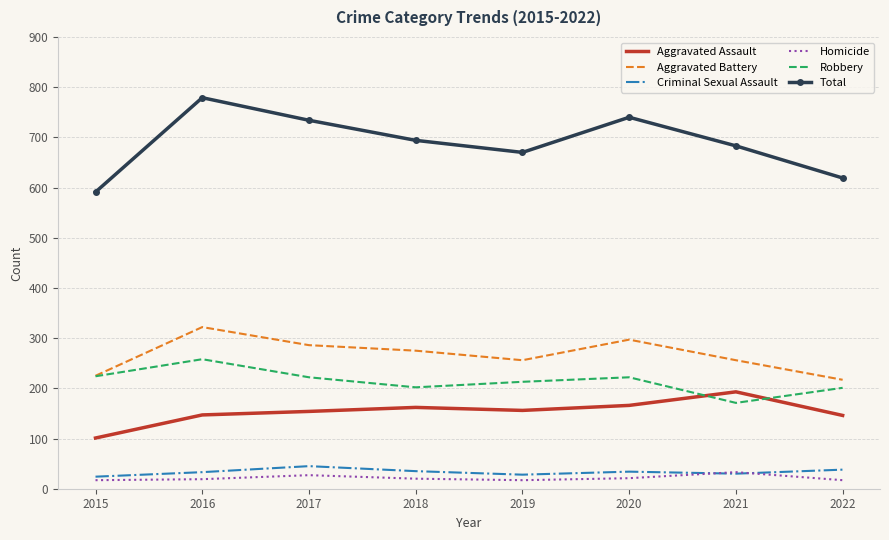

What is the total value across all series at 2019?

1340